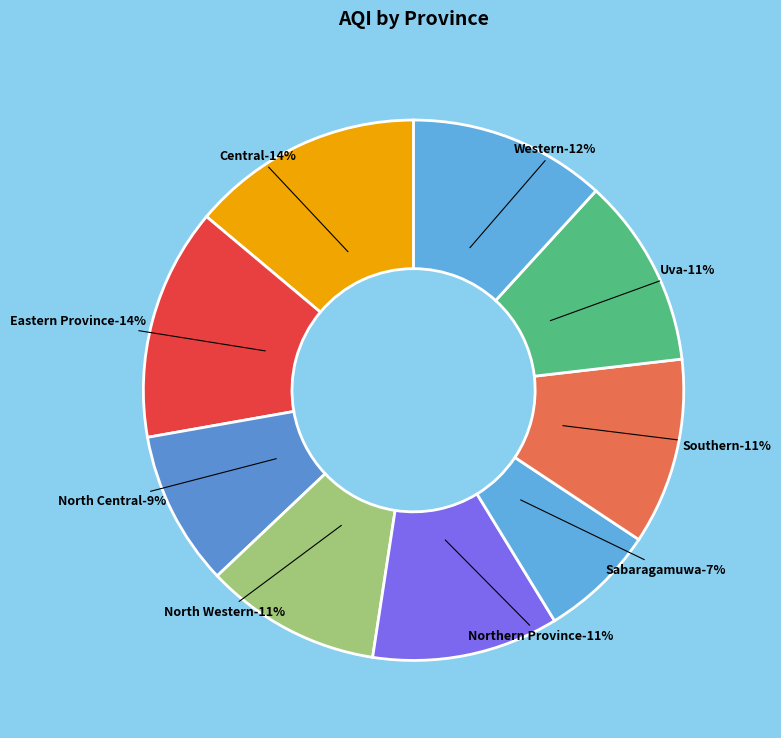

Does any single category account for the majority?

No